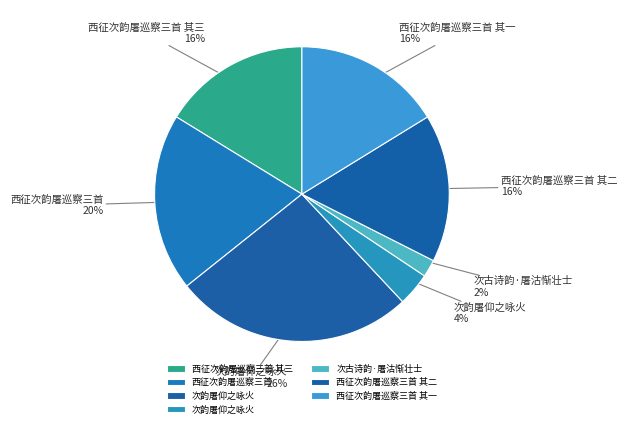

Rank the categories by value from lowest to highest.

次古诗韵·屠沽惭壮士, 次韵屠仰之咏火, 西征次韵屠巡察三首 其一, 西征次韵屠巡察三首 其二, 西征次韵屠巡察三首 其三, 西征次韵屠巡察三首, 次韵屠仰之咏火